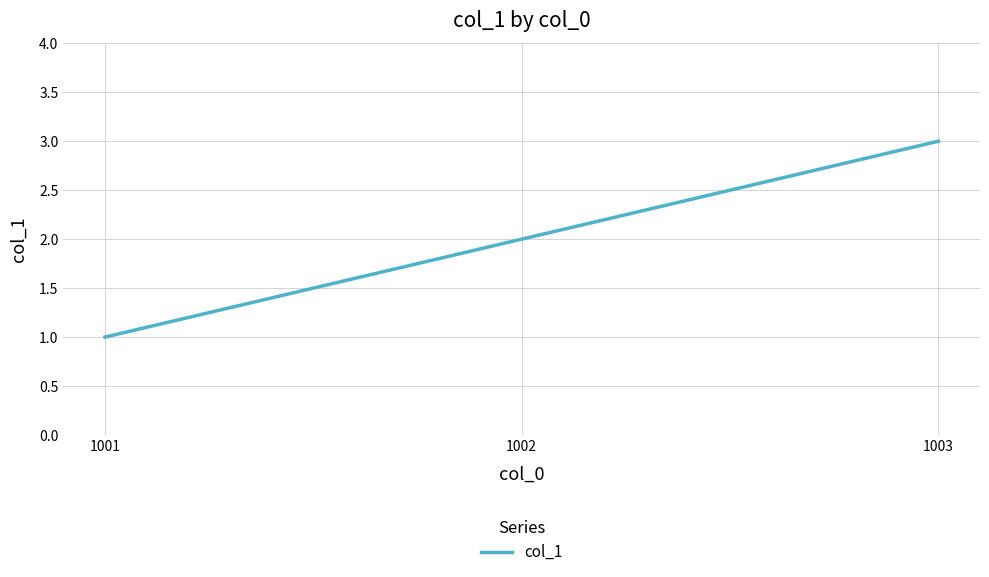

Reading left to right, transcribe all the data shown in this chart.

1001=1	1002=2	1003=3